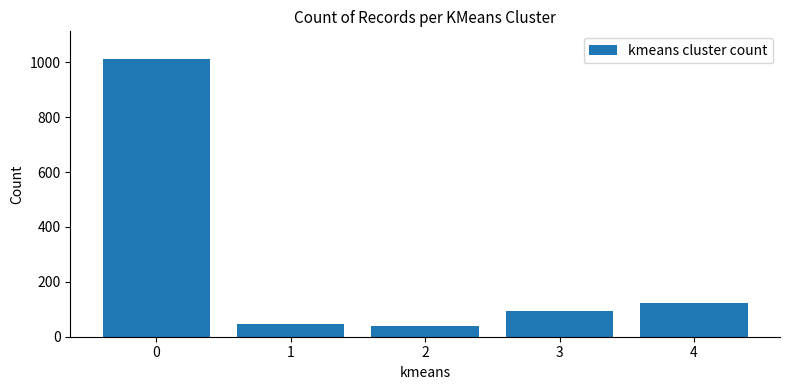

What is the change in value from 1 to 3?

+47